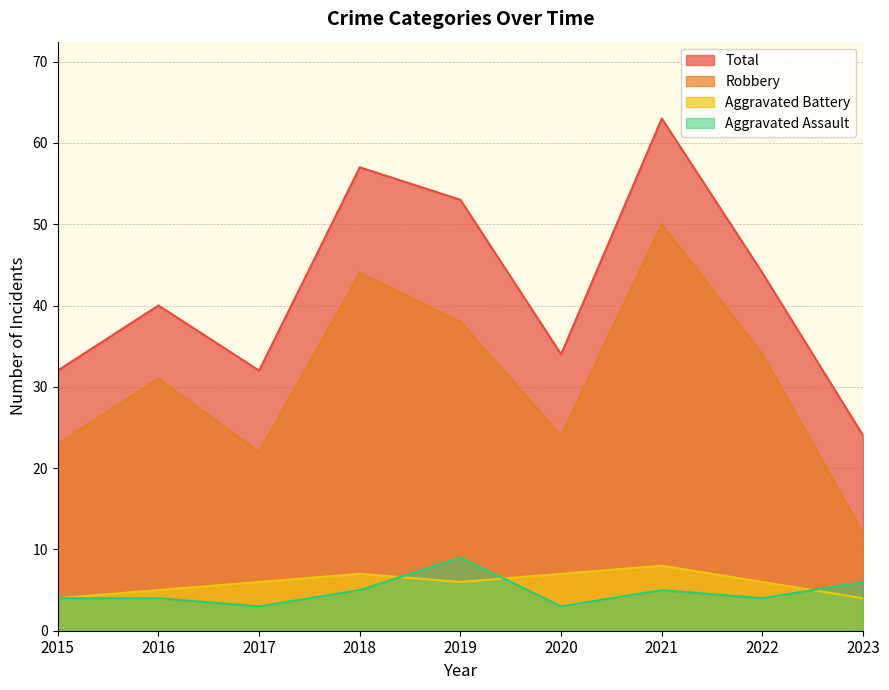

Reading left to right, what are all the values shown in this chart?

Aggravated Assault: 2015=4	2016=4	2017=3	2018=5	2019=9	2020=3	2021=5	2022=4	2023=6
Aggravated Battery: 2015=4	2016=5	2017=6	2018=7	2019=6	2020=7	2021=8	2022=6	2023=4
Robbery: 2015=23	2016=31	2017=22	2018=44	2019=38	2020=24	2021=50	2022=34	2023=12
Total: 2015=32	2016=40	2017=32	2018=57	2019=53	2020=34	2021=63	2022=44	2023=24